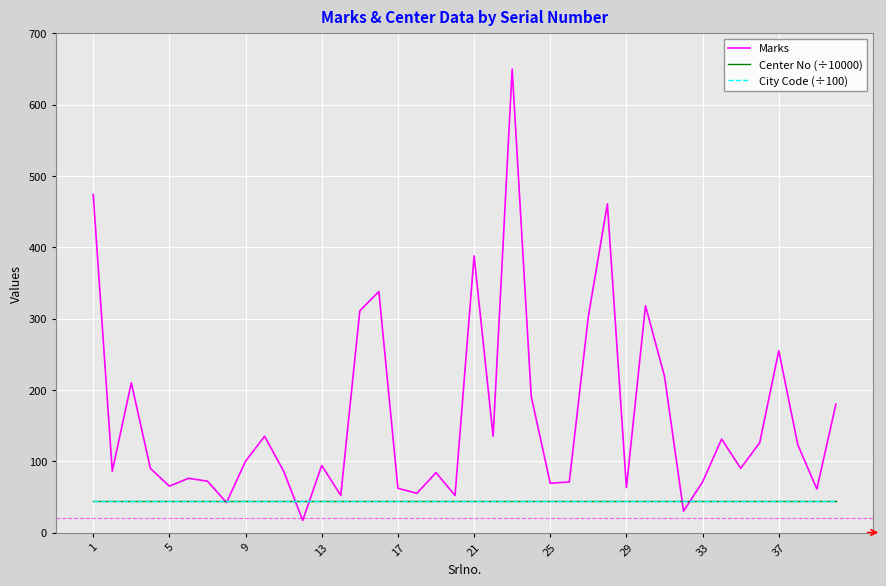

Which series has the widest spread of values?

Marks